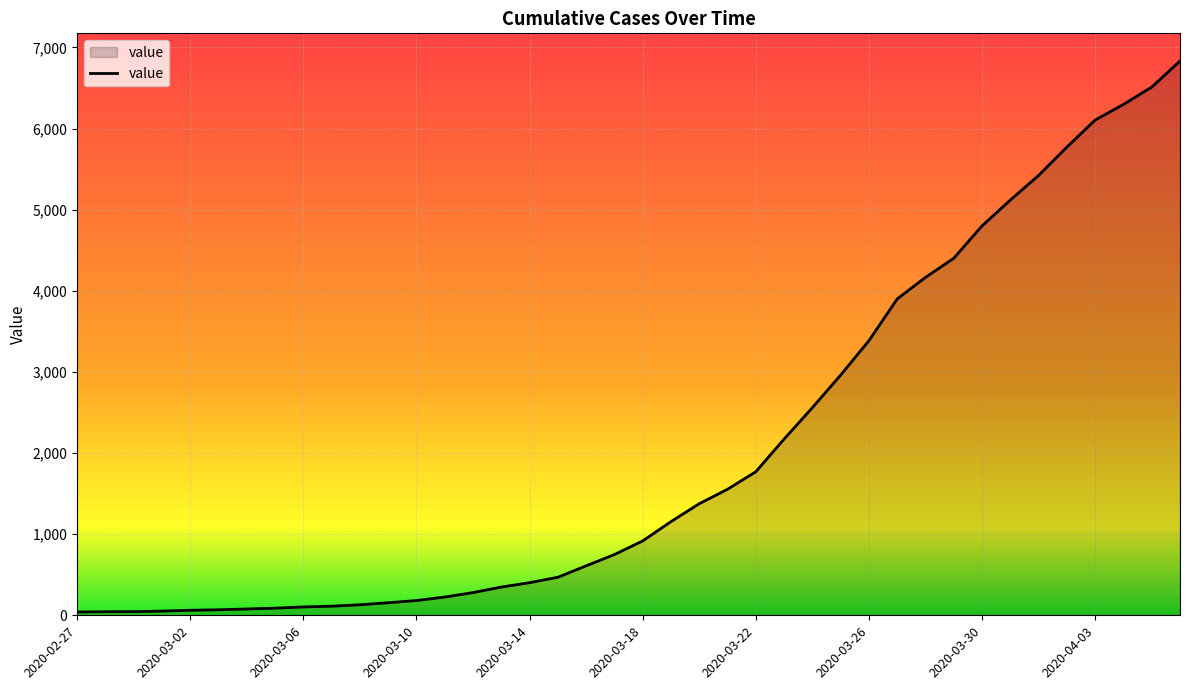

What is the greatest value displayed?

6833